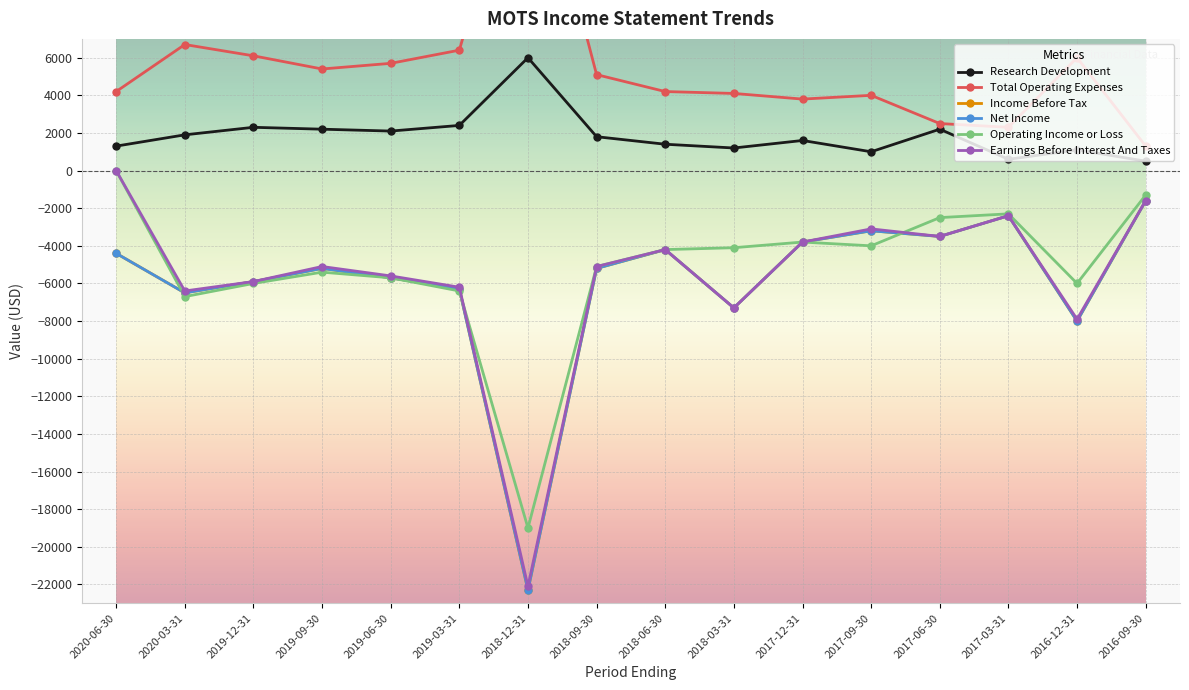

Count the number of data series in this chart.

6